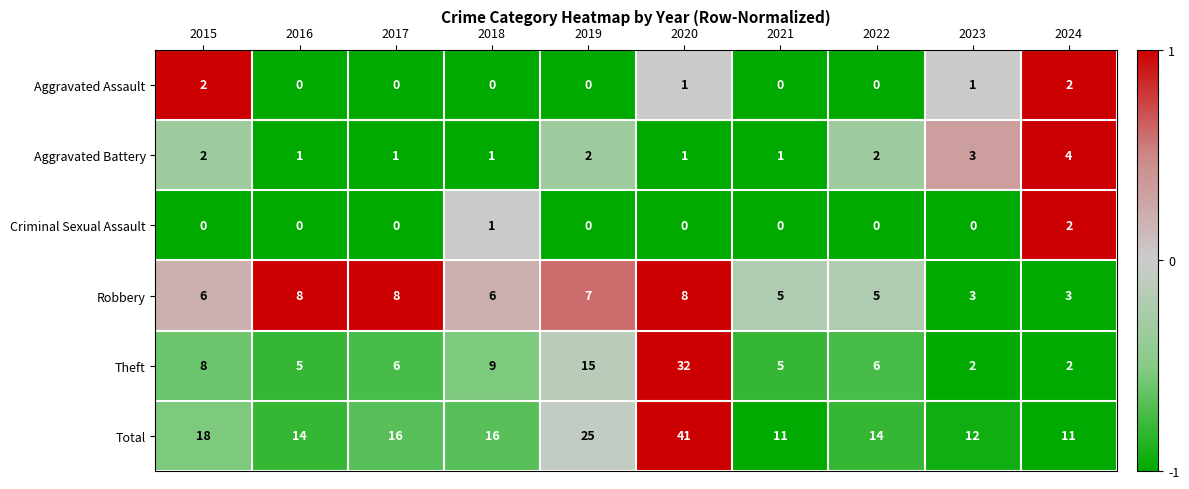

Which series has the largest total across all categories?

Total